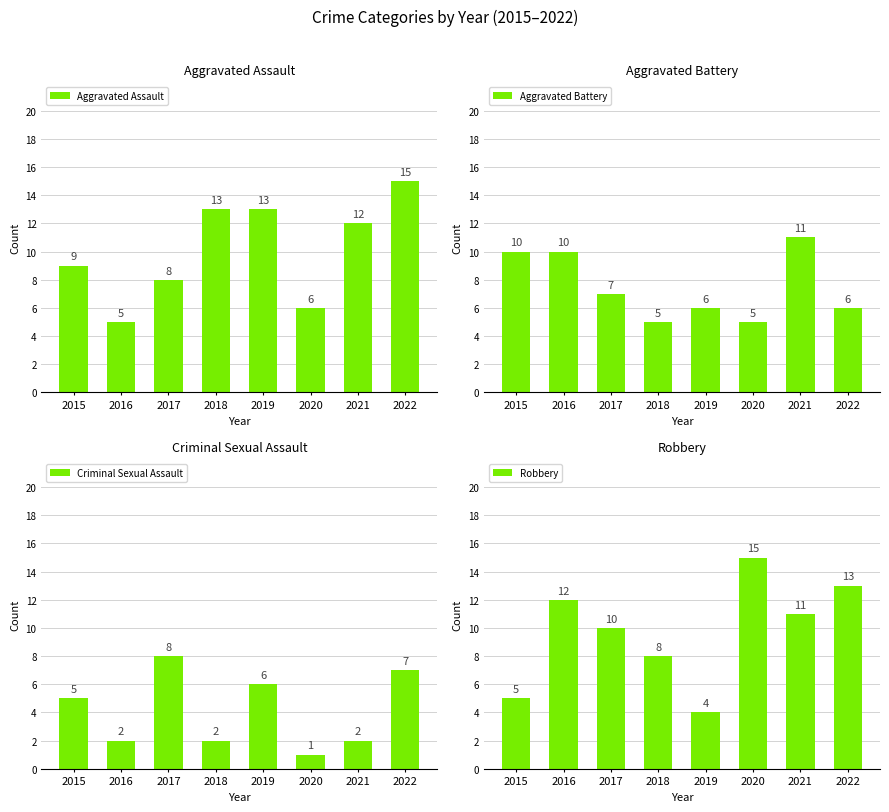

Reading left to right, transcribe all the data shown in this chart.

Aggravated Assault: 9	5	8	13	13	6	12	15
Aggravated Battery: 10	10	7	5	6	5	11	6
Criminal Sexual Assault: 5	2	8	2	6	1	2	7
Robbery: 5	12	10	8	4	15	11	13